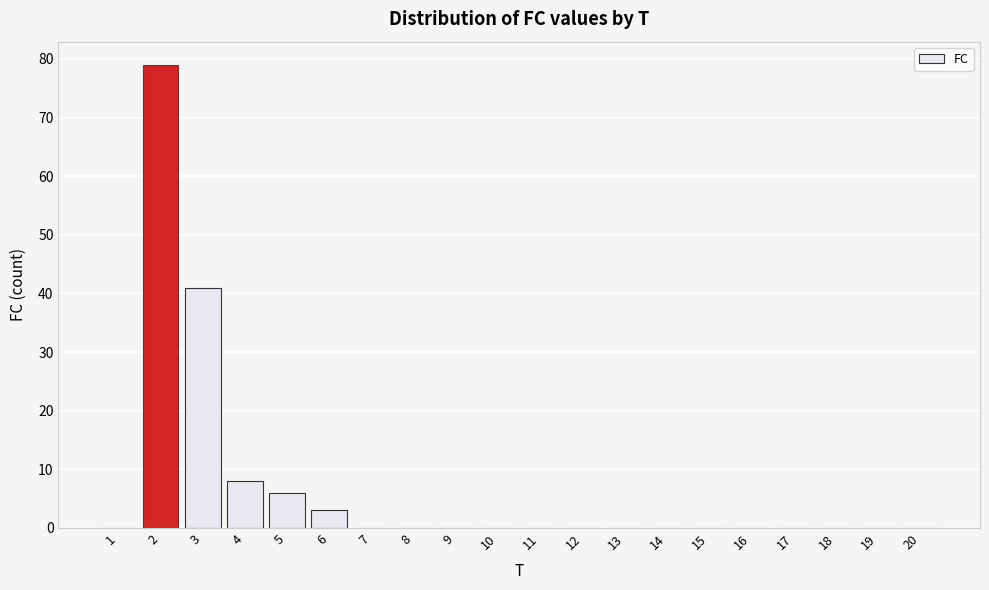

Reading left to right, what are all the values shown in this chart?

1=0	2=79	3=41	4=8	5=6	6=3	7=0	8=0	9=0	10=0	11=0	12=0	13=0	14=0	15=0	16=0	17=0	18=0	19=0	20=0